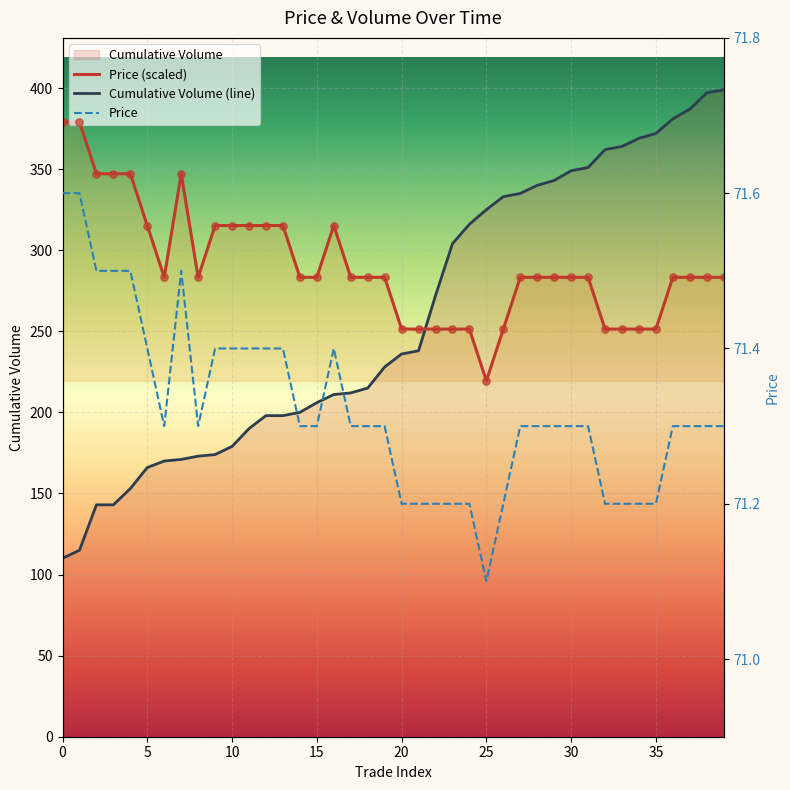

At how many categories does at least one series exceed 387?

2